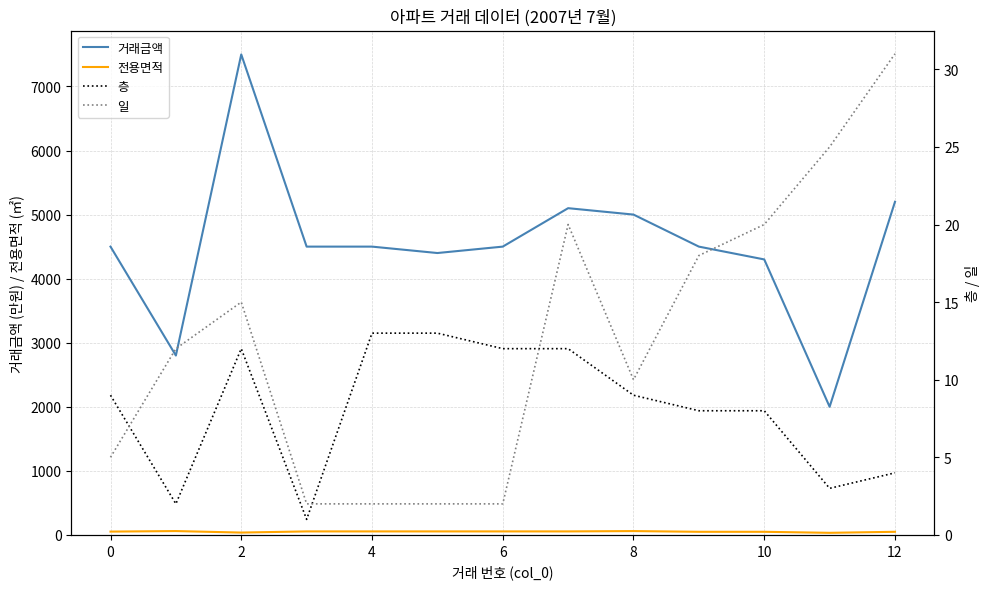

True or false: 전용면적 has a value of 15.2 at 2.

False